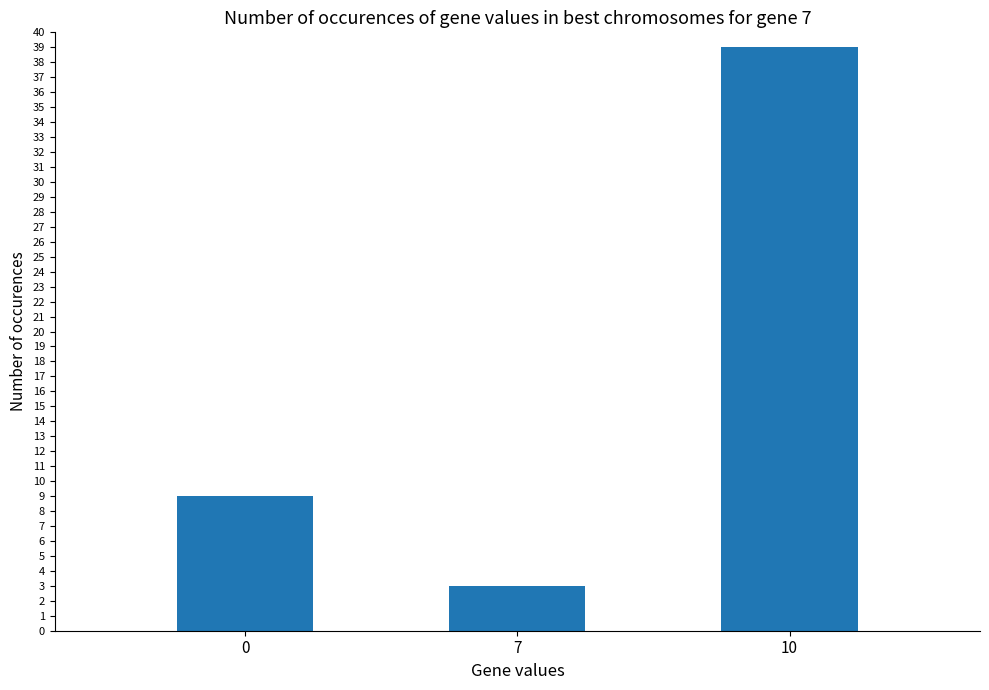

What is the difference between the values at 7 and 10?

36